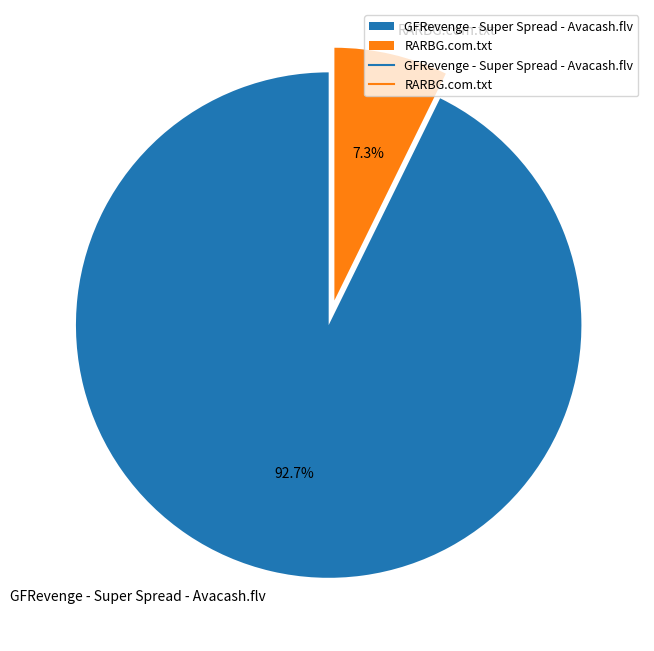

How many slices are in this pie chart?

2